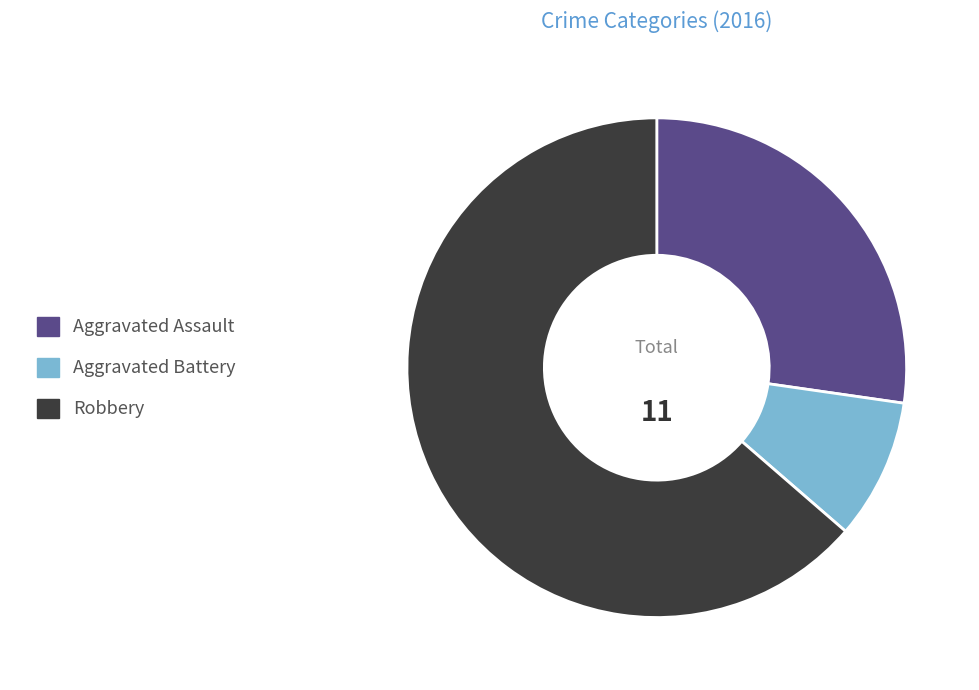

Rank the categories by value from highest to lowest.

Robbery, Aggravated Assault, Aggravated Battery